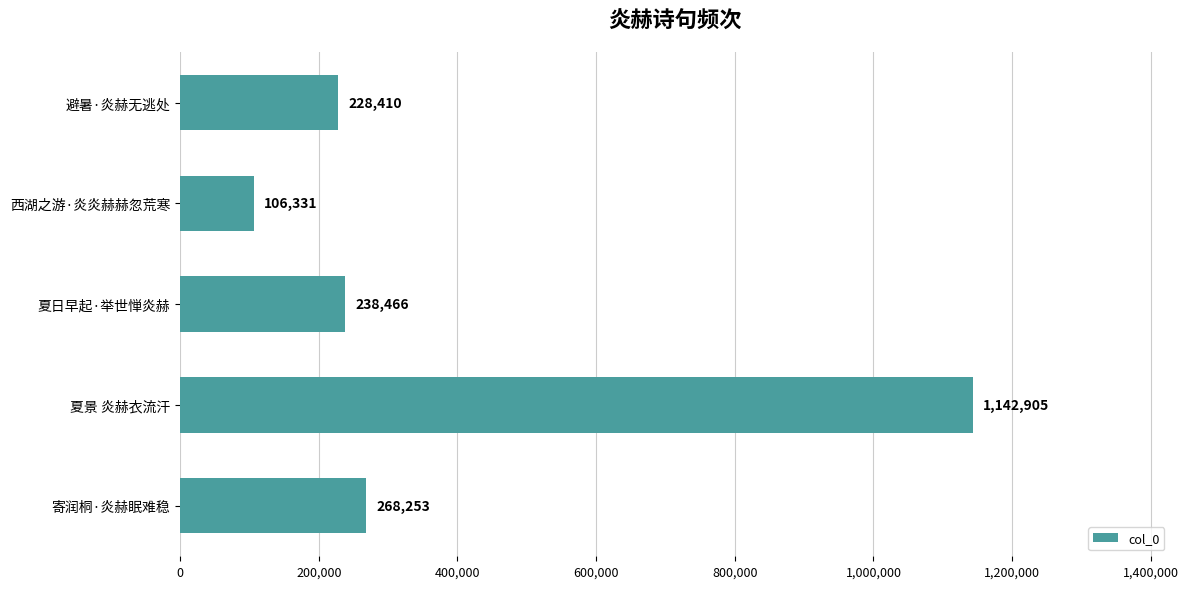

Reading bottom to top, transcribe all the data shown in this chart.

268253	1142905	238466	106331	228410